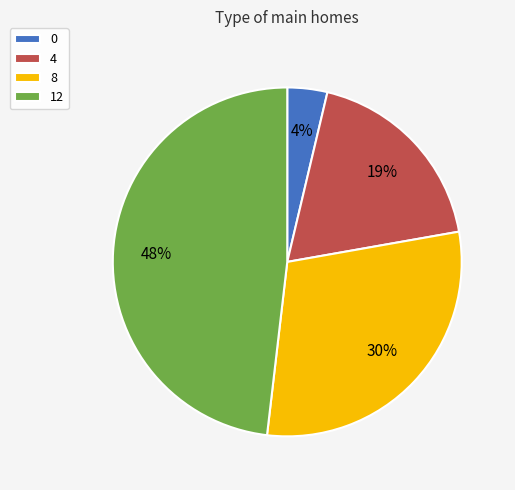

Which category has the biggest portion of the pie?

12